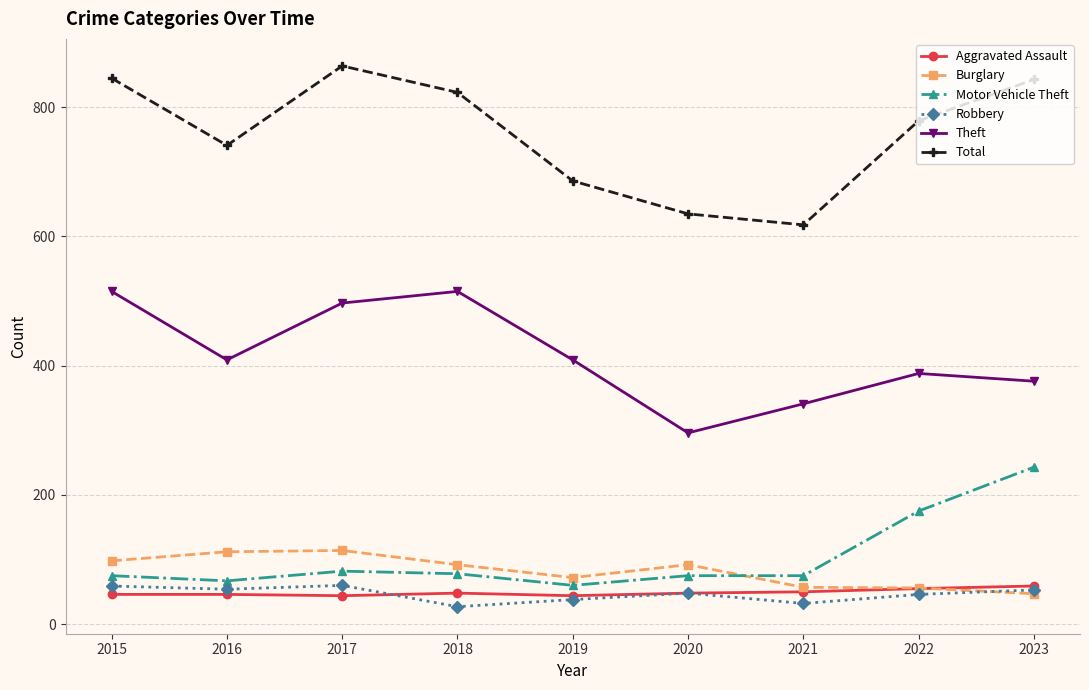

How many interior local valleys does the Total series have?

2